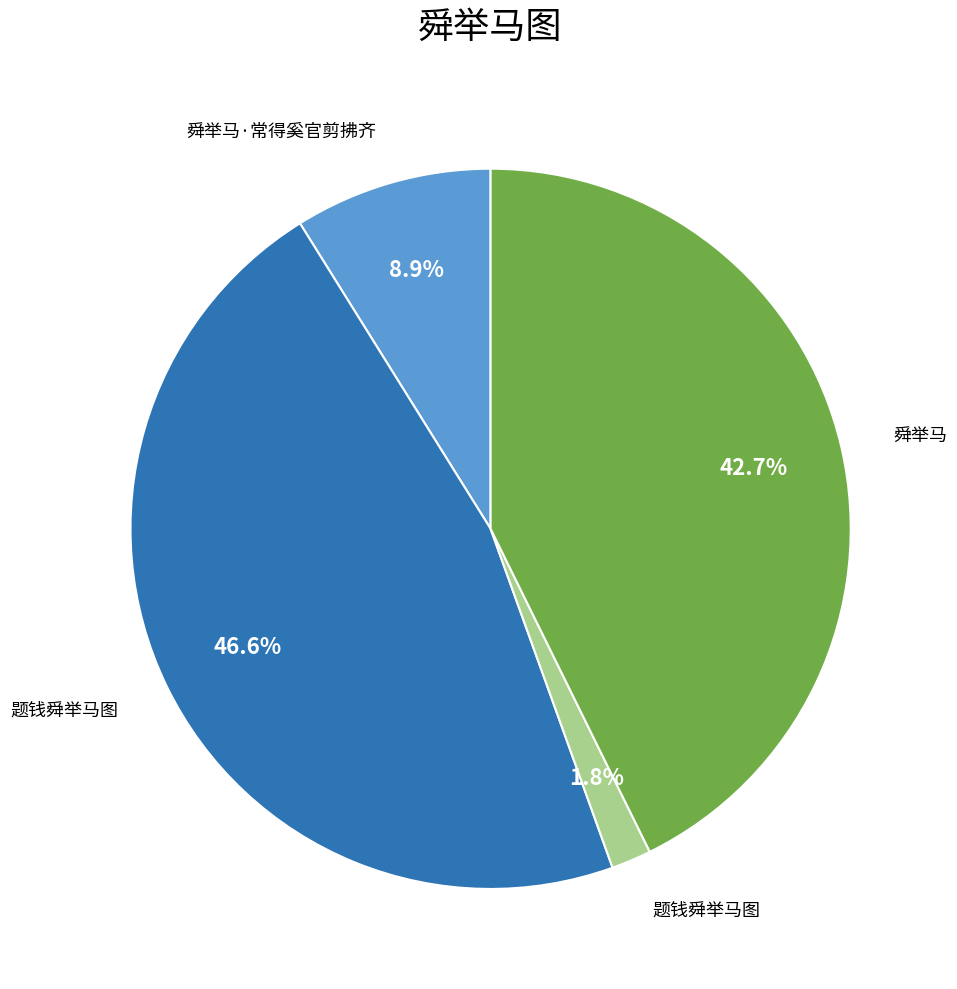

Does any single category account for the majority?

No